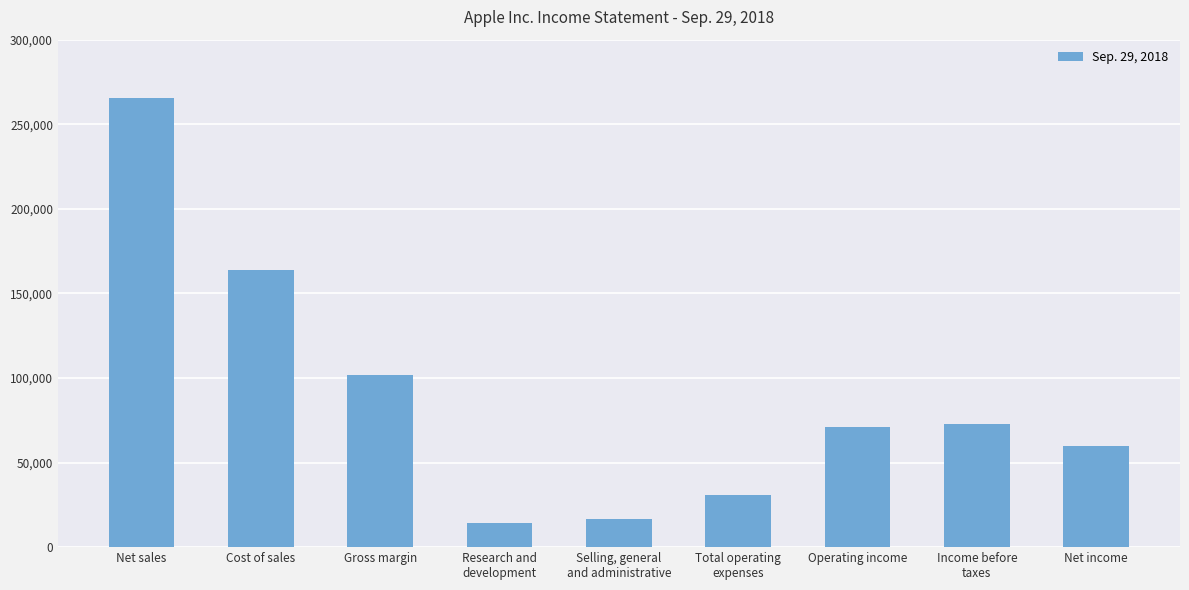

What is the difference between the values at Operating income and Net sales?

194697